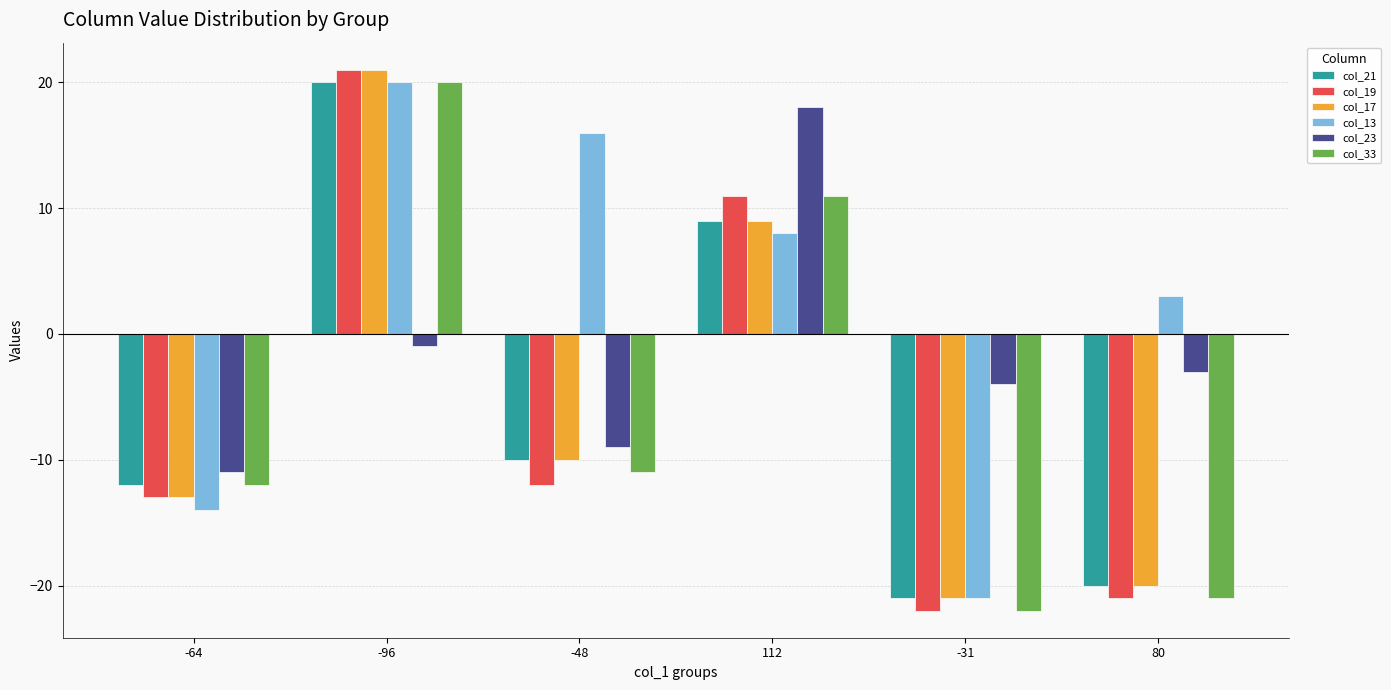

What position from the right is 80?

1